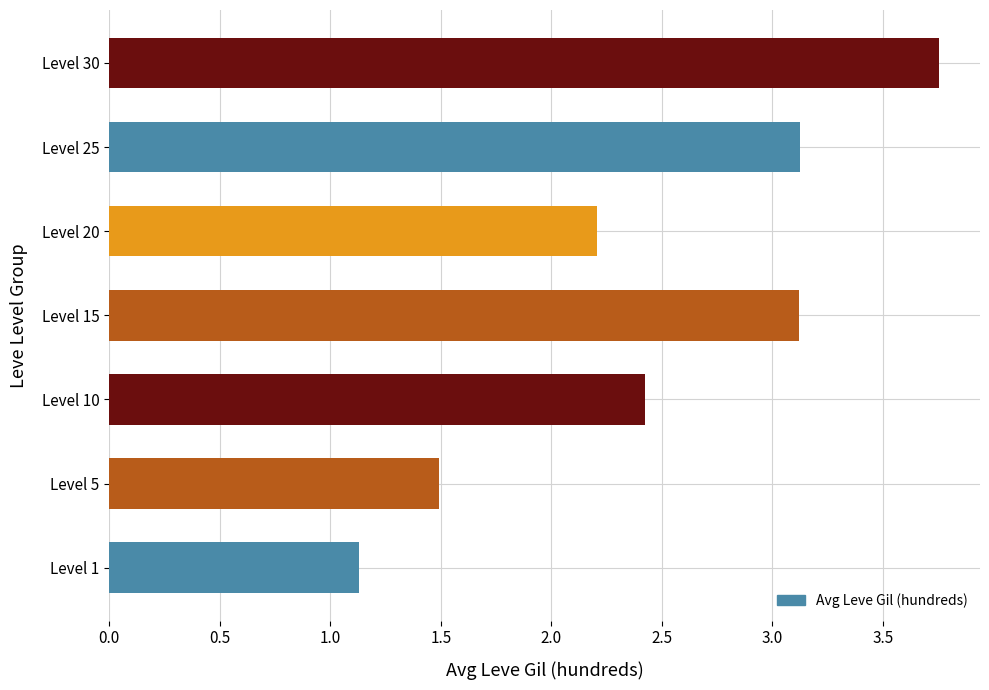

What is the difference between the second highest and minimum values?

2.0